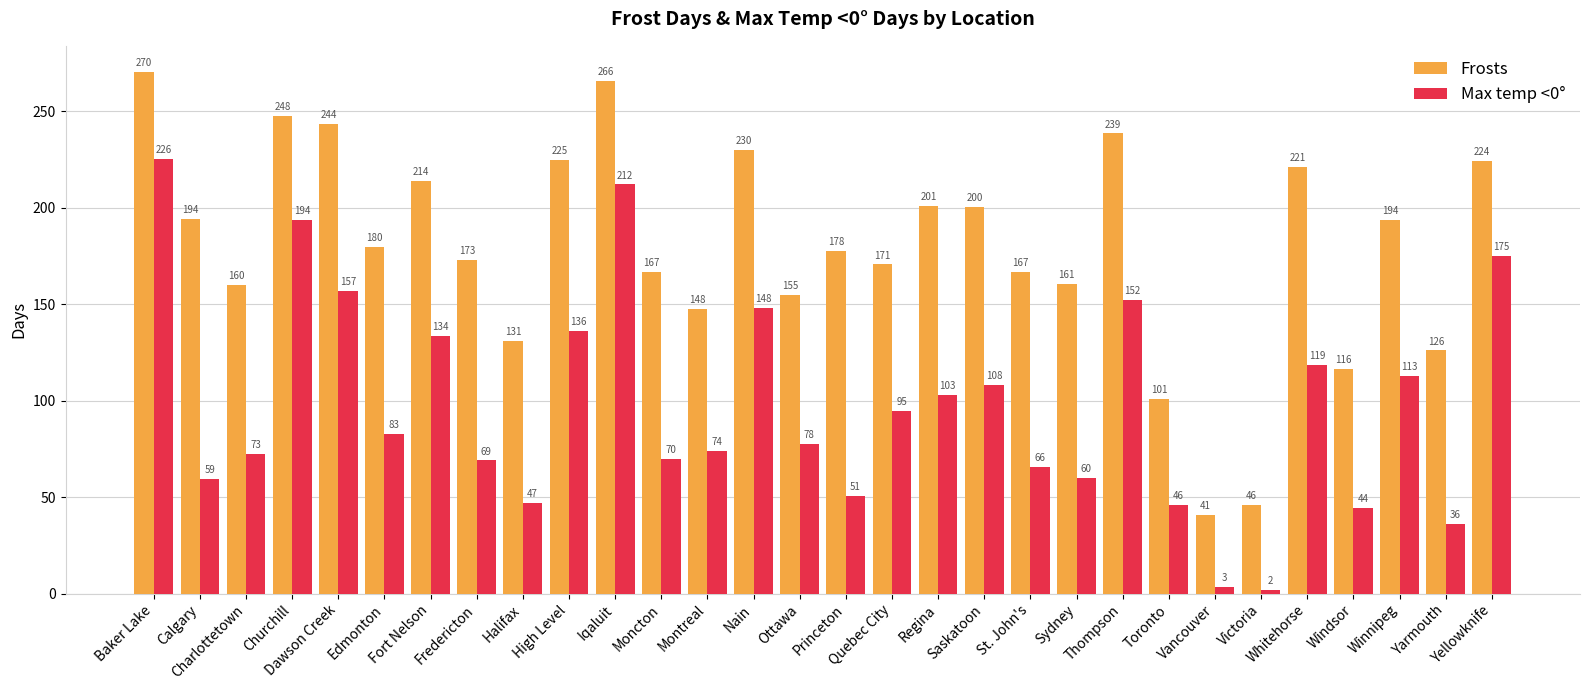

What is the sum of the Frosts values at Regina and Toronto?

302.0